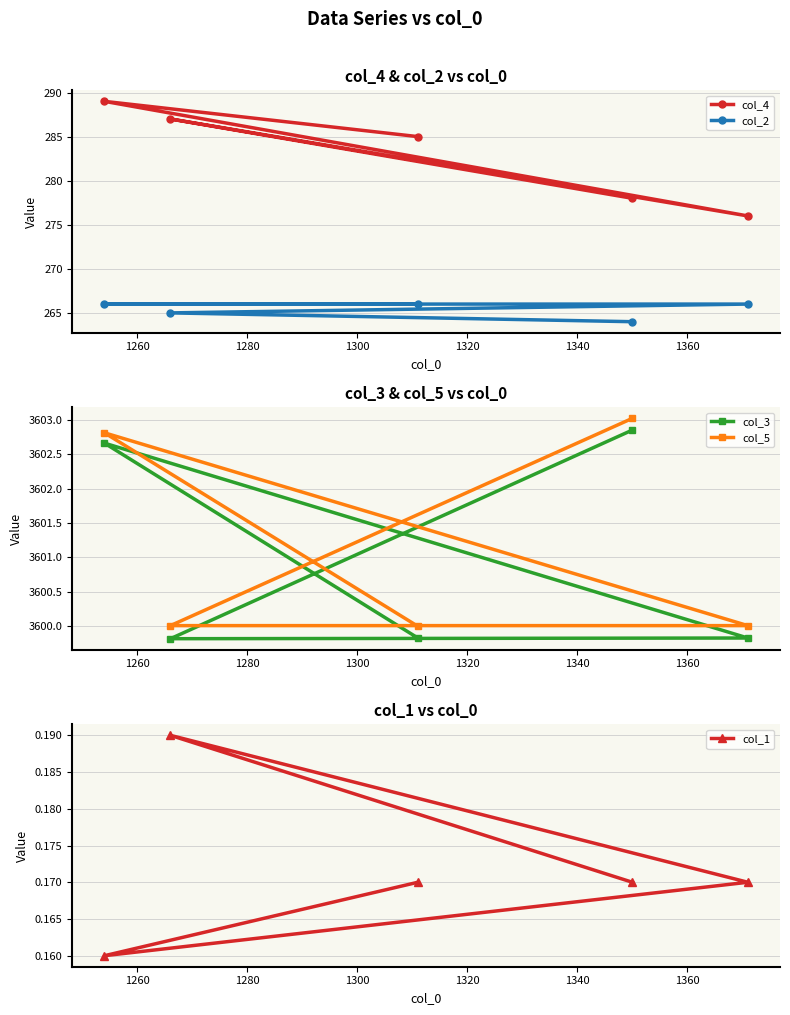

Reading left to right, list all the values displayed in this chart.

col_4: 285.0	289.0	276.0	287.0	278.0
col_2: 266.0	266.0	266.0	265.0	264.0
col_3: 3599.8	3602.7	3599.8	3599.8	3602.8
col_5: 3600.0	3602.8	3600.0	3600.0	3603.0
col_1: 0.2	0.2	0.2	0.2	0.2